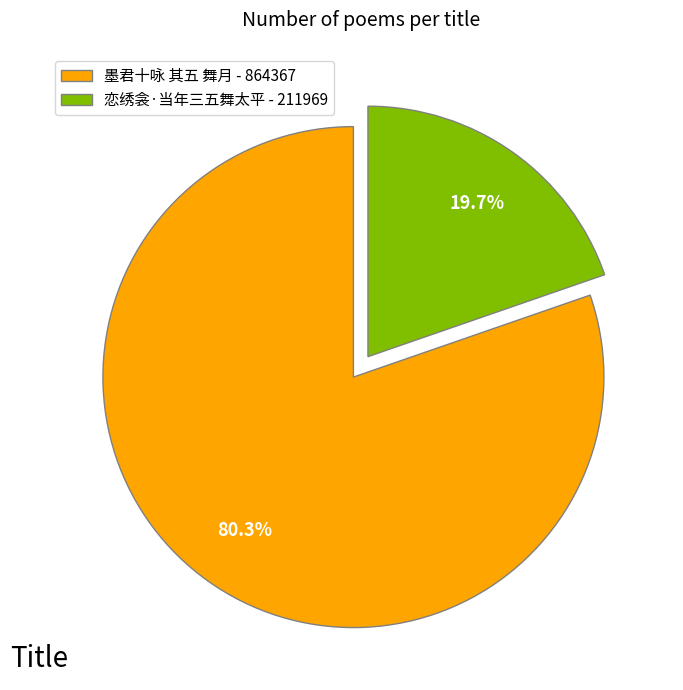

True or false: 恋绣衾·当年三五舞太平 accounts for 20% of the total.

True